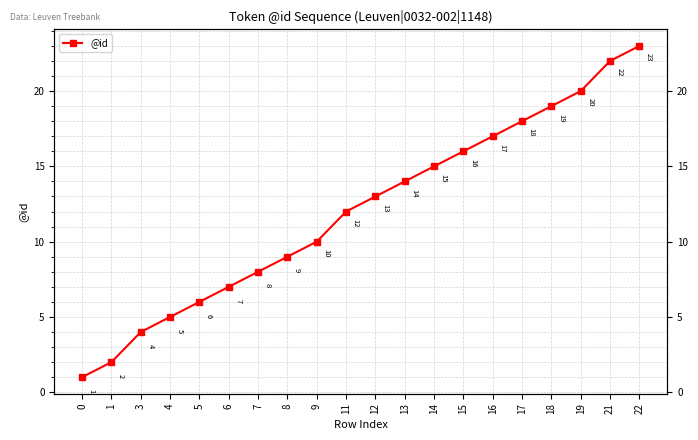

Is it true that the value at 11 is 12?

True